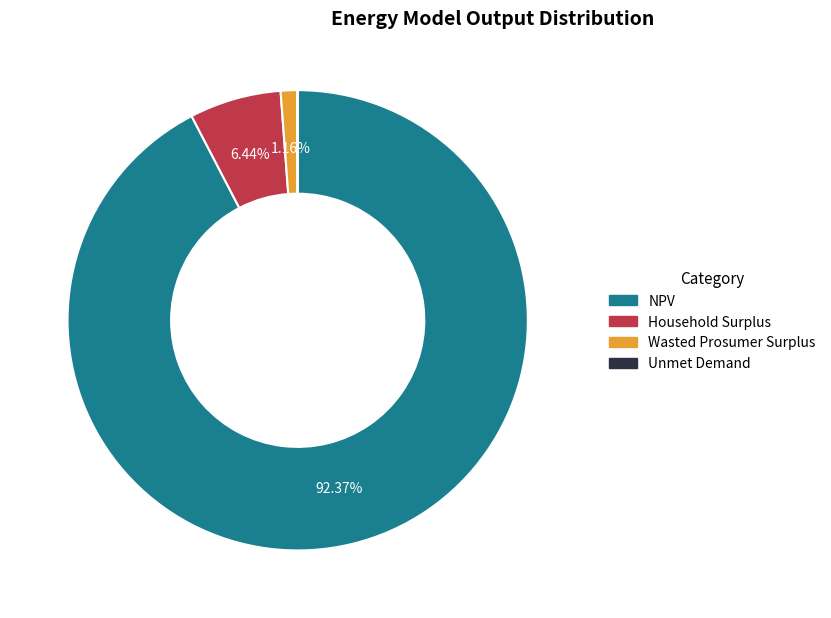

Do Household Surplus and NPV together represent more than half of the pie?

Yes